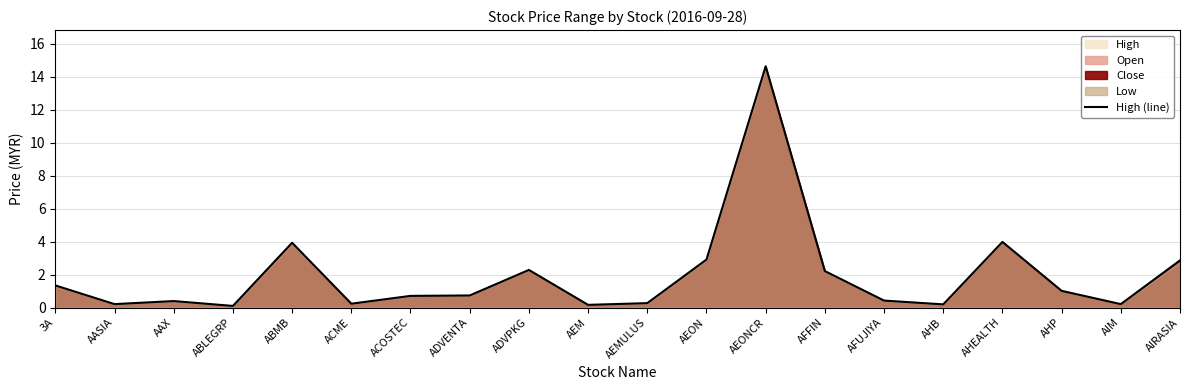

What is the difference between the maximum and minimum values?

14.5